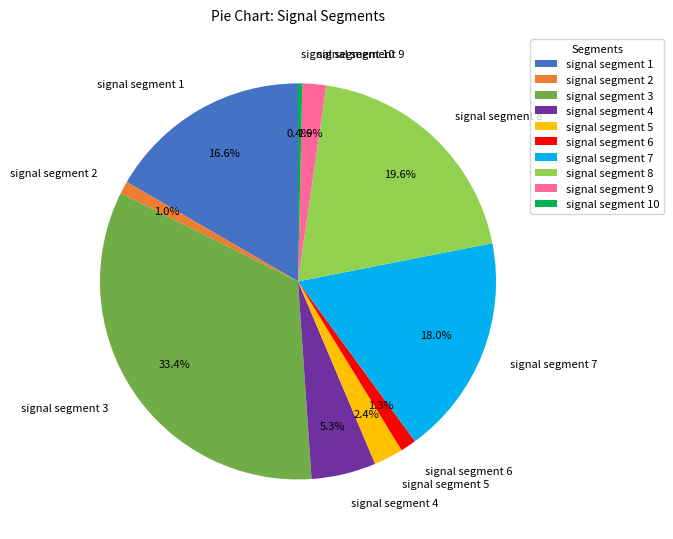

How many segments does this pie chart have?

10